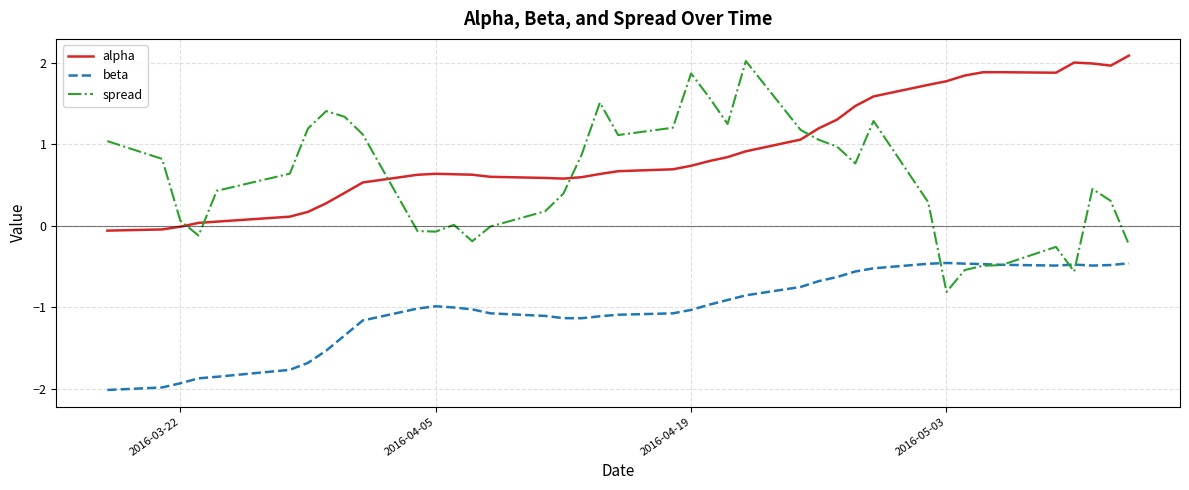

What is the minimum value for beta?

-2.0